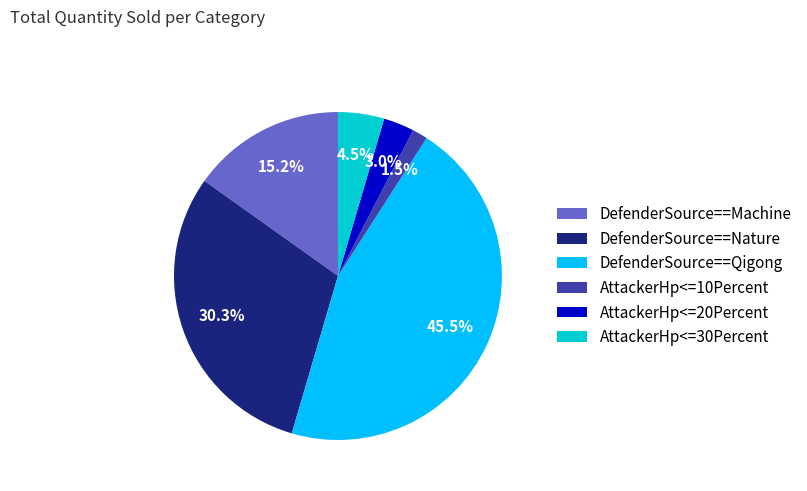

Rank the categories by value from lowest to highest.

AttackerHp<=10Percent, AttackerHp<=20Percent, AttackerHp<=30Percent, DefenderSource==Machine, DefenderSource==Nature, DefenderSource==Qigong